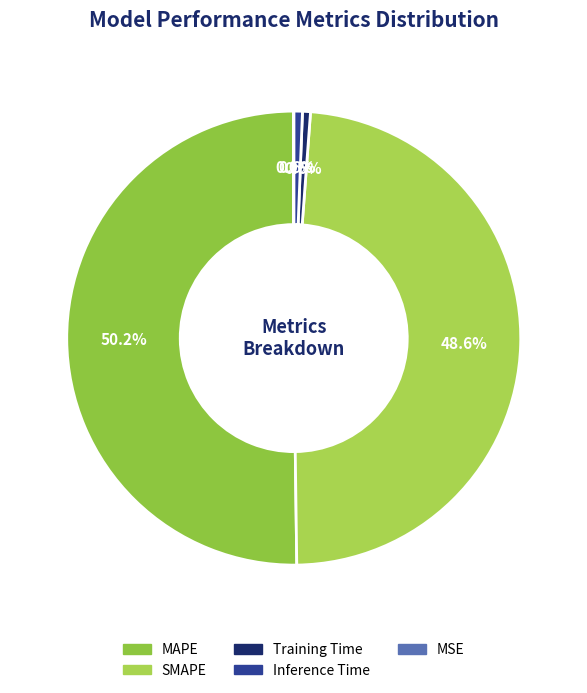

How many slices are in this pie chart?

5